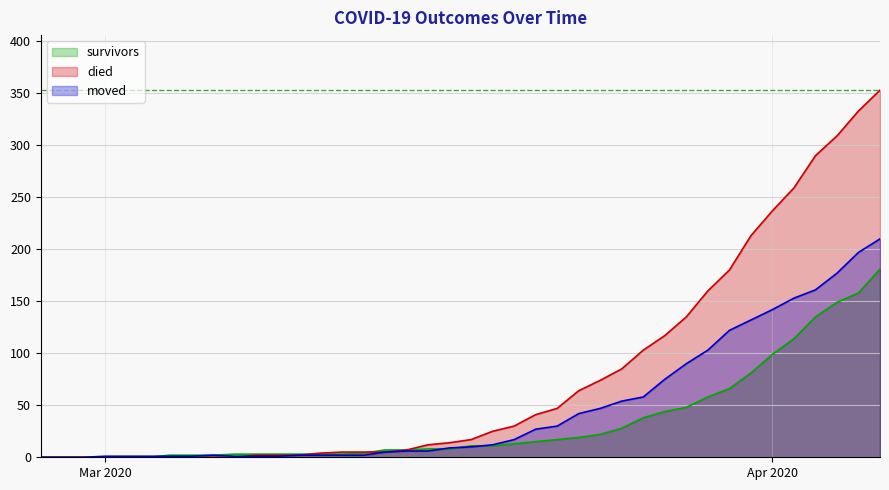

What is the sum of the died values at 2020-03-02 and 2020-03-20?

30